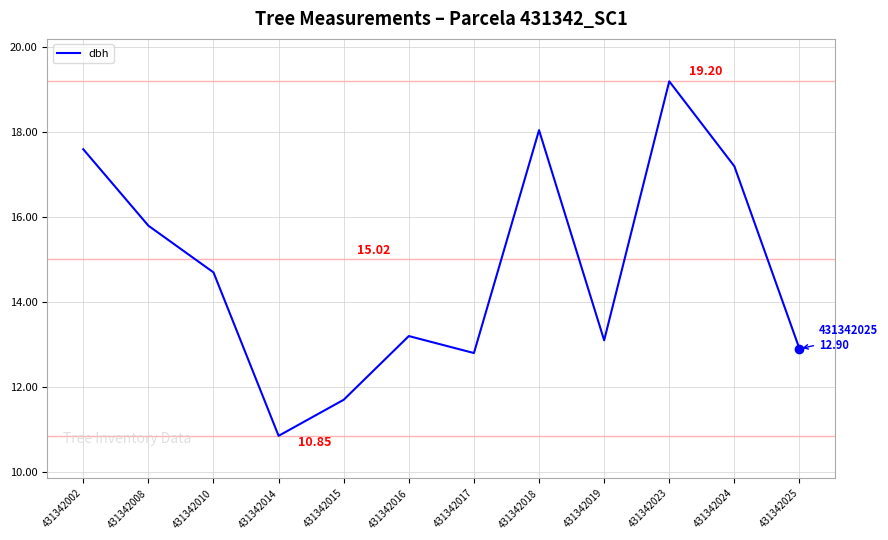

What is the difference between the values at 431342018 and 431342014?

7.2